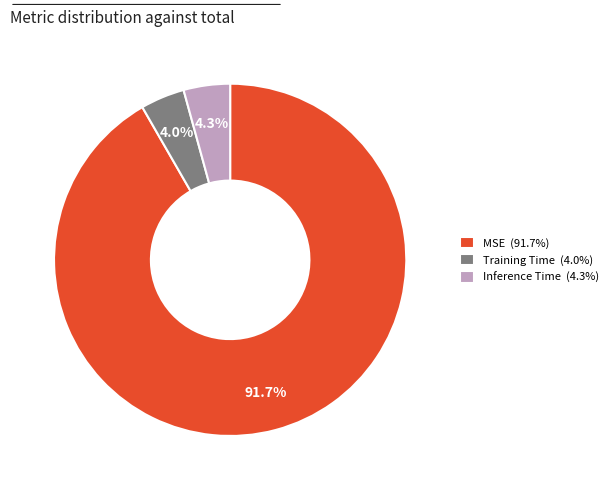

What percentage is the MSE slice, to the nearest percent?

92%